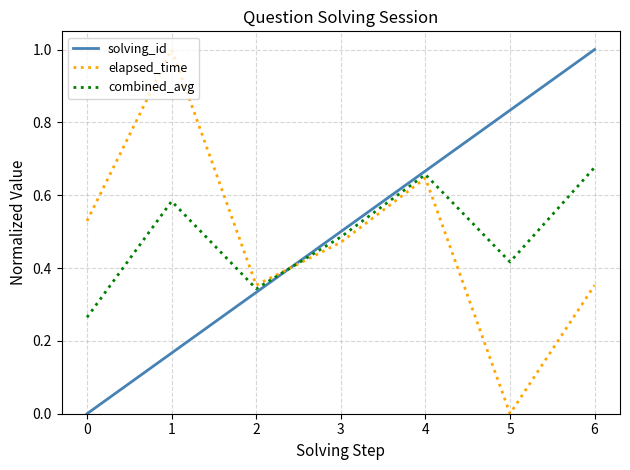

What is the highest value of the solving_id series?

1.0